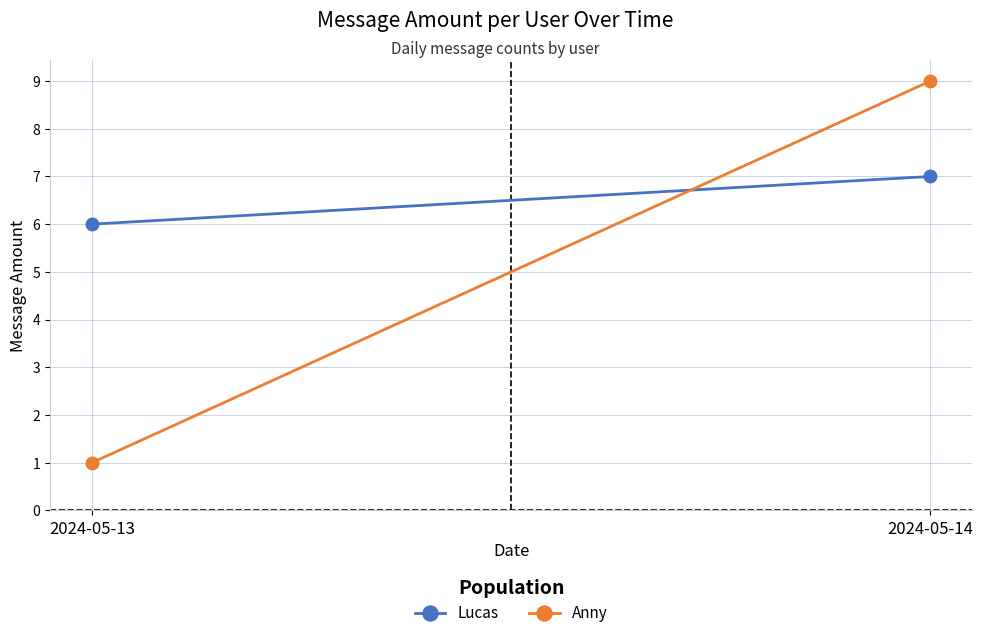

Count the number of categories in the chart.

2